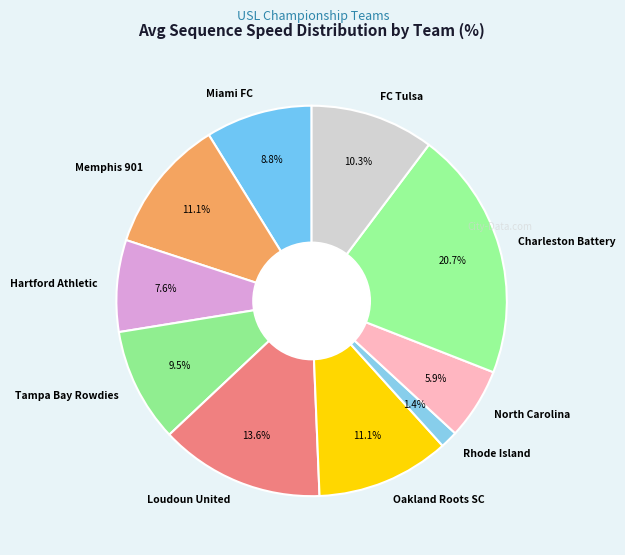

How many slices are in this pie chart?

10